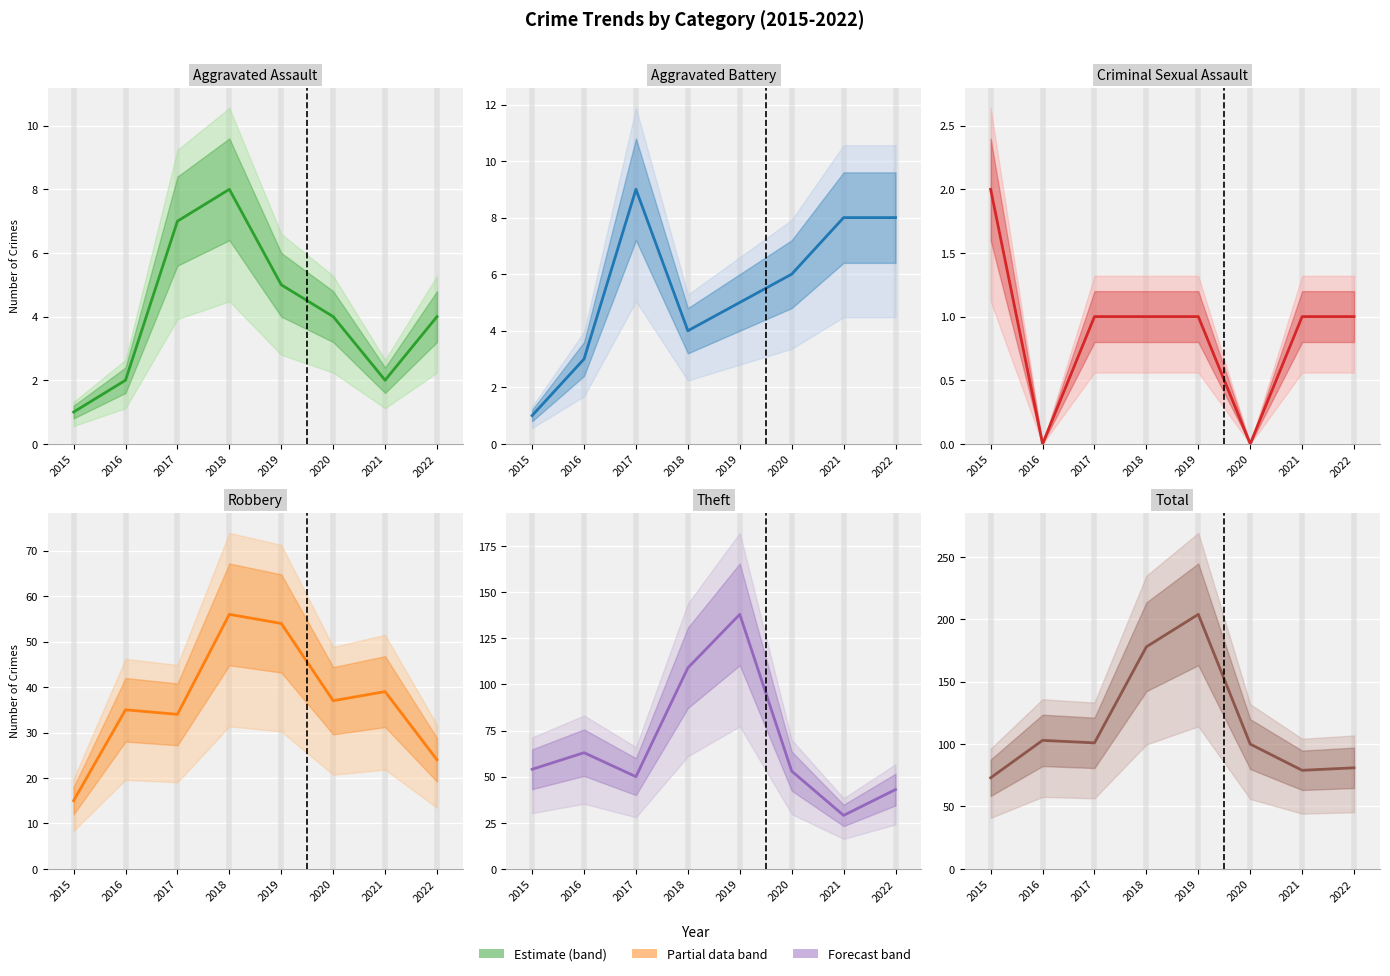

Which series has the largest range (max minus min)?

Total